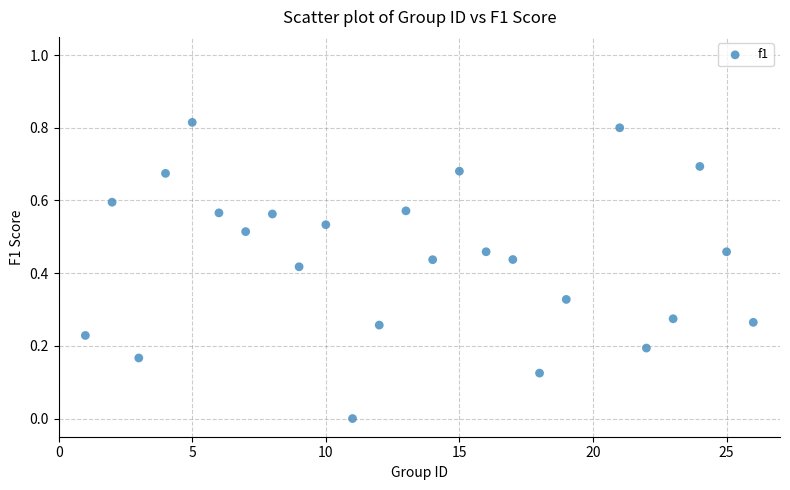

What is the range of X values (max minus min)?

25.0